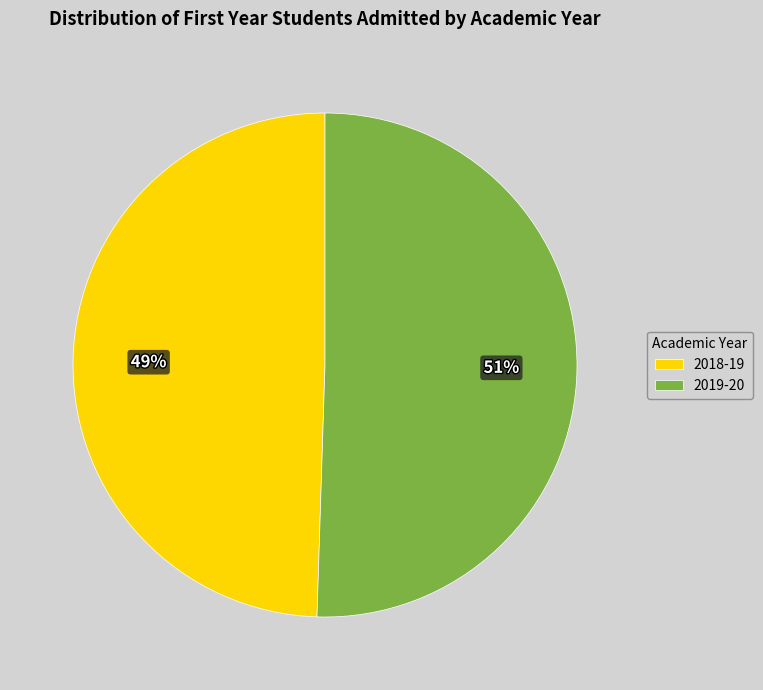

The 2018-19 slice represents 36% of the pie. True or false?

False